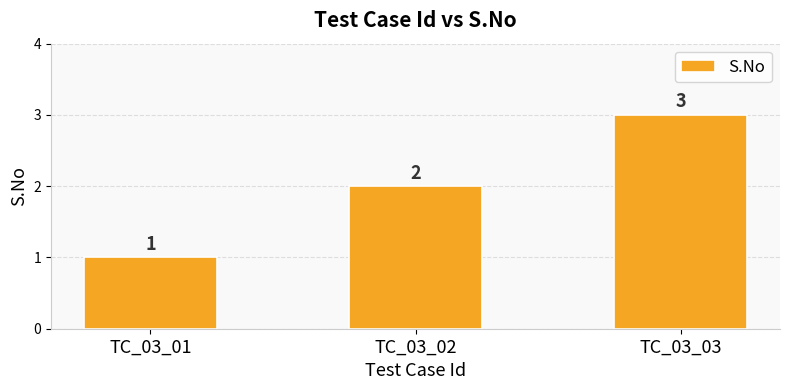

The chart shows a value of 1 at TC_03_01. True or false?

True